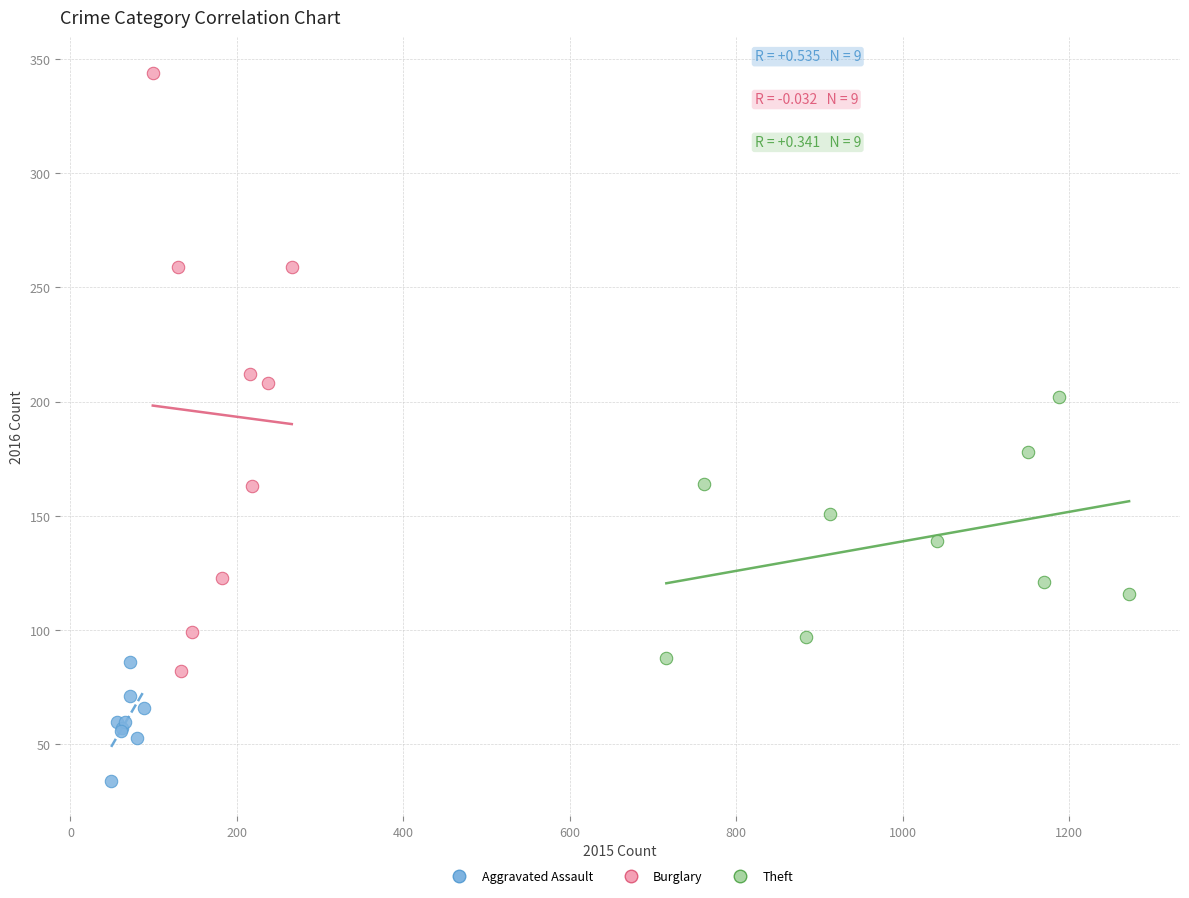

Which series has the widest spread of Y values?

Burglary